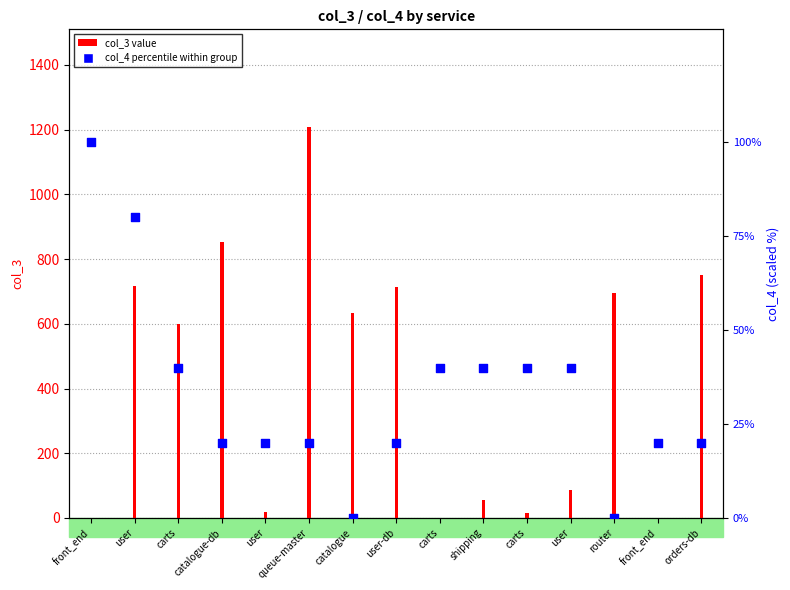

Is the value of col_4 percentile at user-db greater than the value of col_3 value at front_end?

Yes